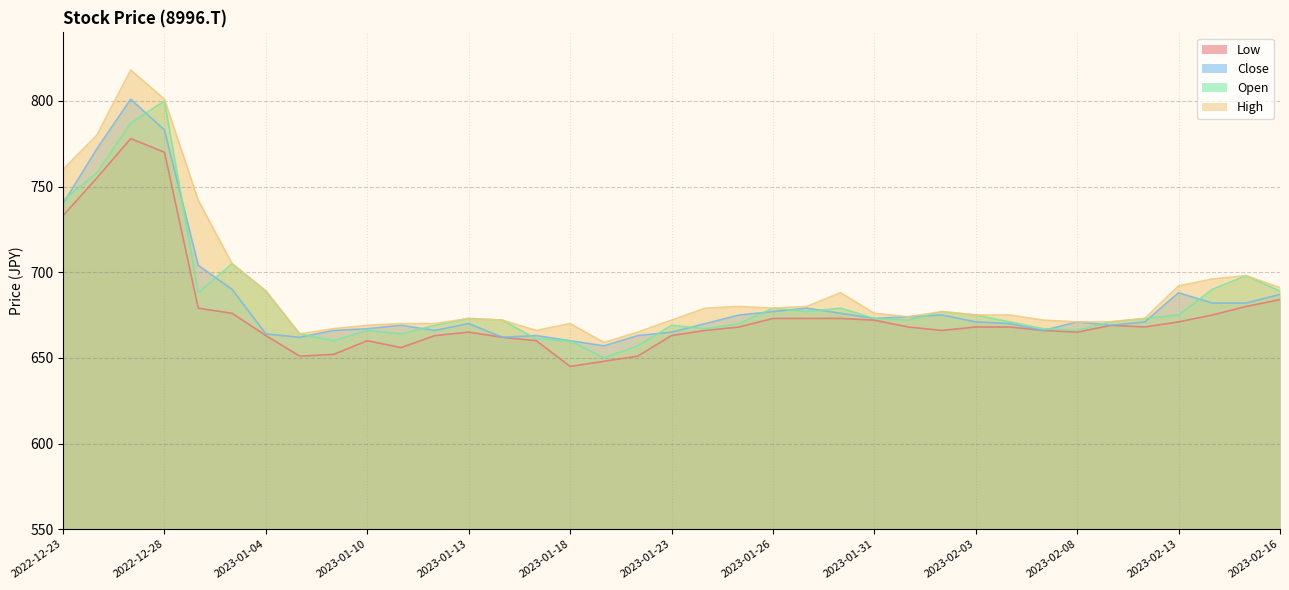

At how many categories does at least one series exceed 810?

1